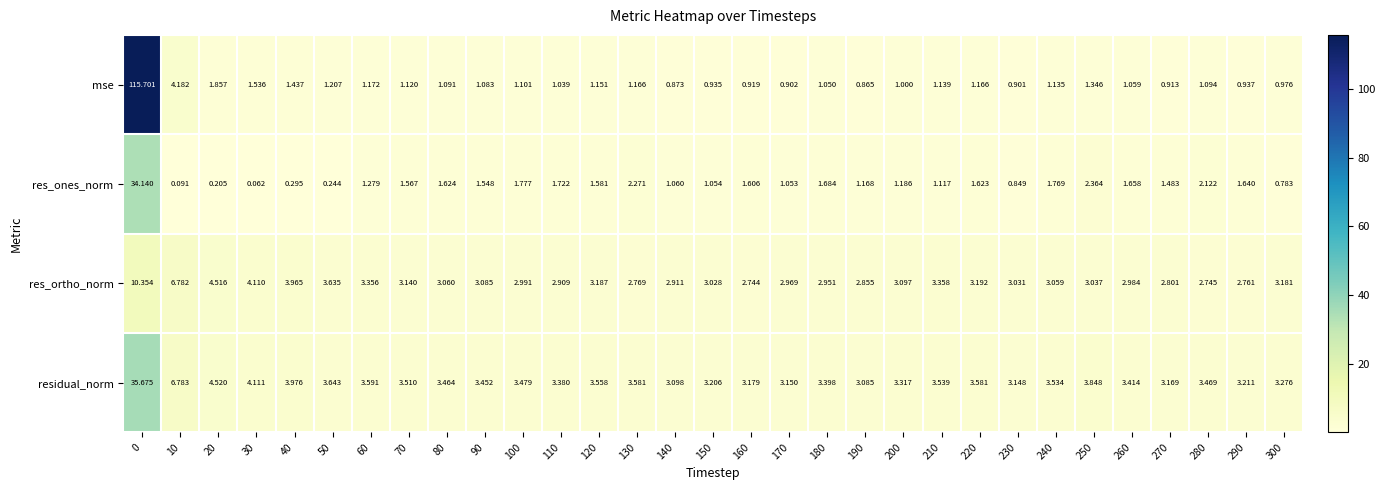

Which label corresponds to the smallest value in the chart?

30